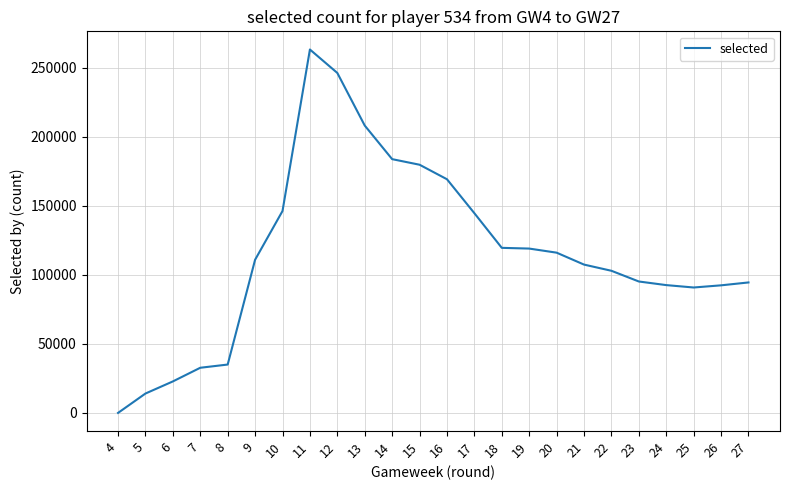

What is the difference between the maximum and minimum values?

263242